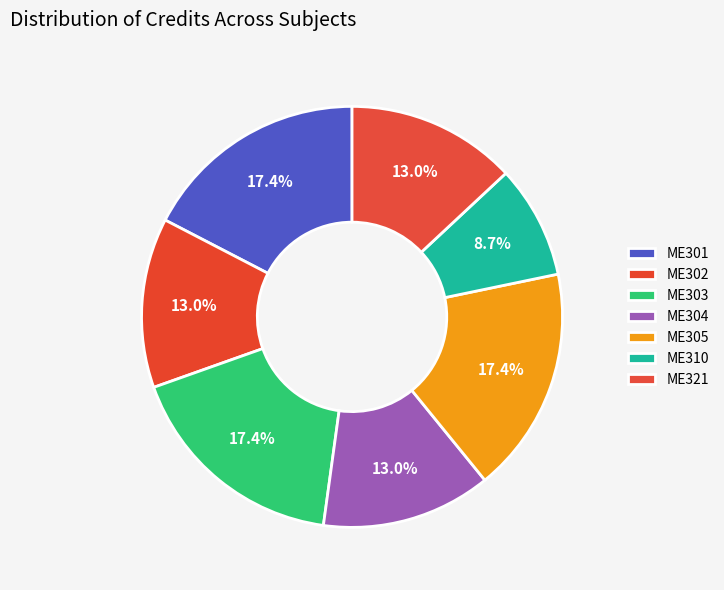

Does ME301 account for over 50% of the chart?

No